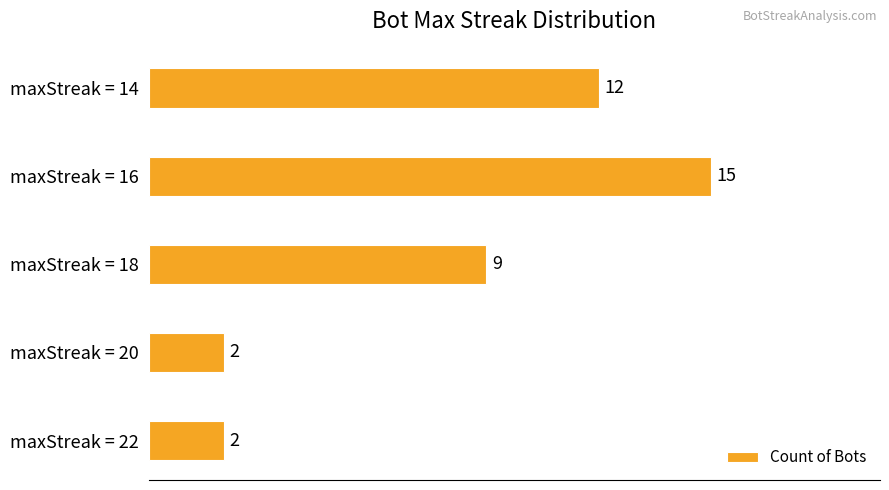

What is the difference between the values at maxStreak = 16 and maxStreak = 22?

13